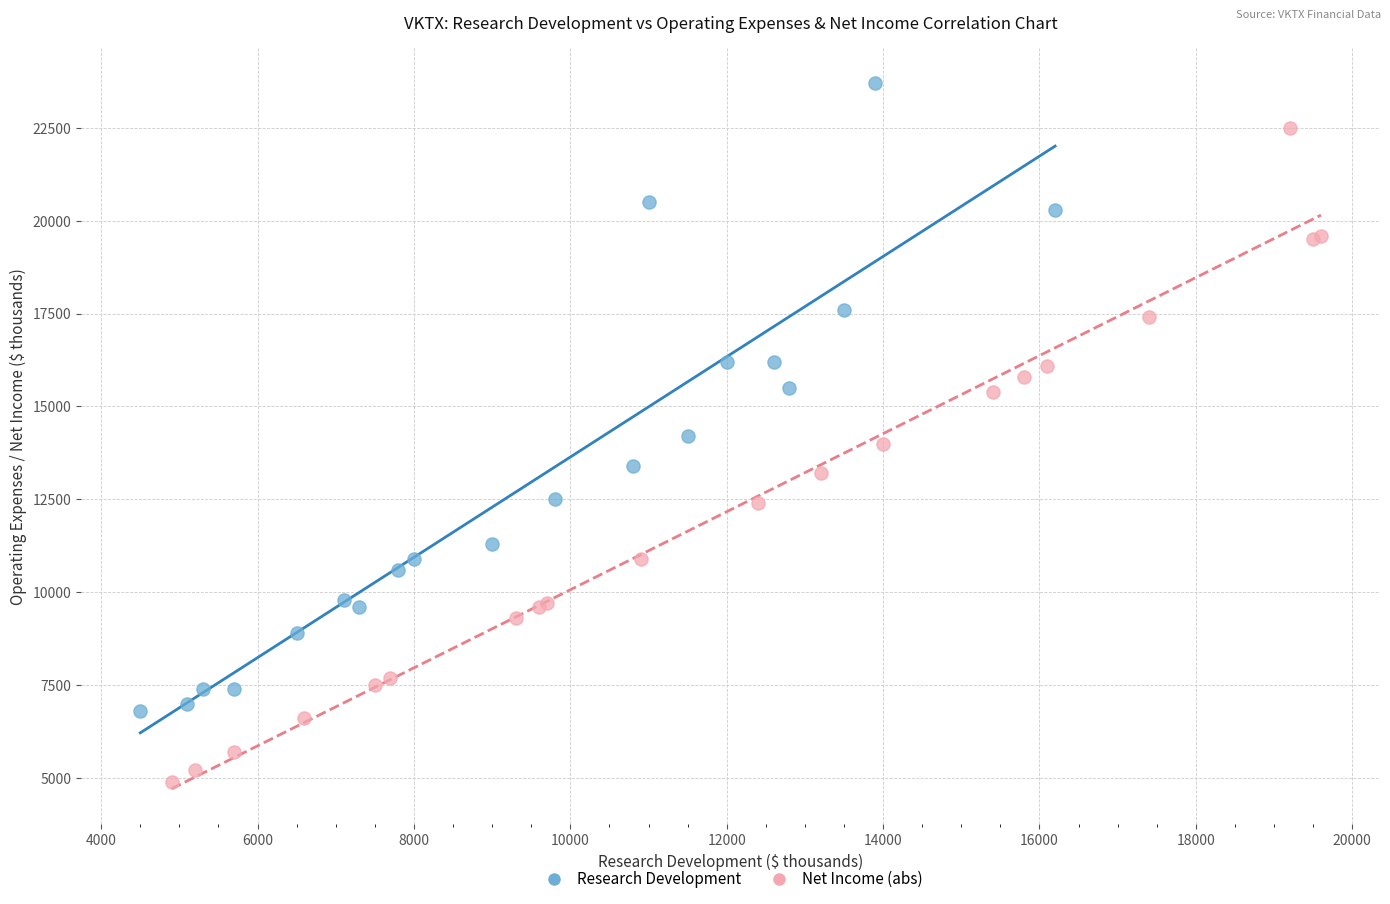

Which series reaches the minimum Y coordinate?

Net Income (abs)